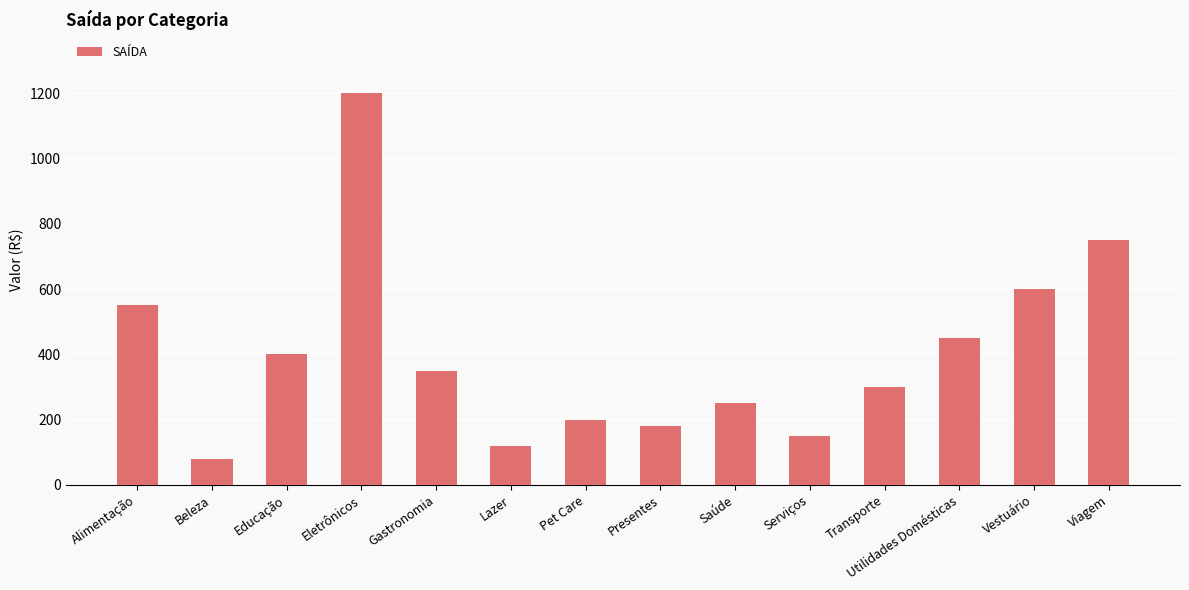

What is the minimum value shown in the chart?

80